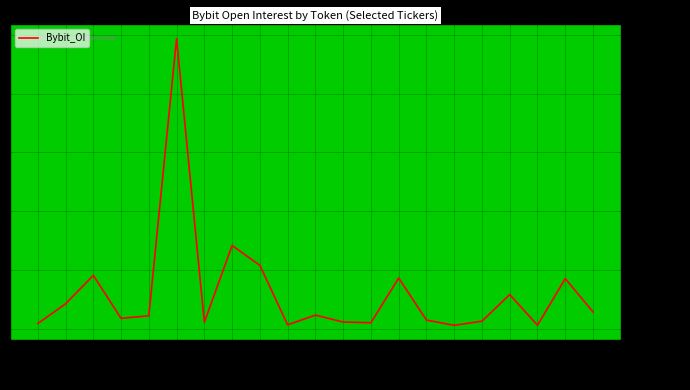

Is it true that the value at 1INCH is 7216851?

False